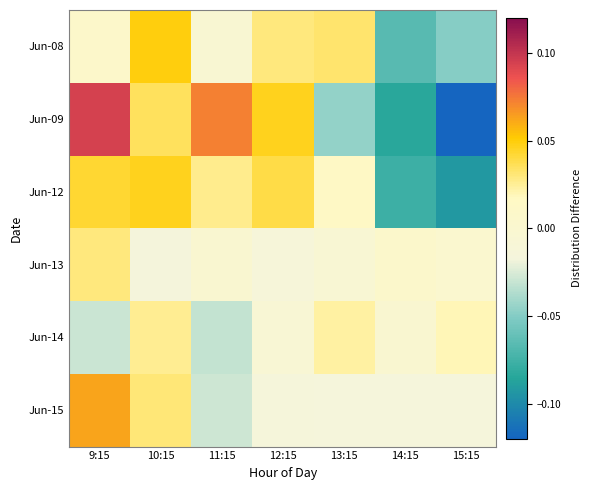

What is the maximum value shown in the chart?

0.1